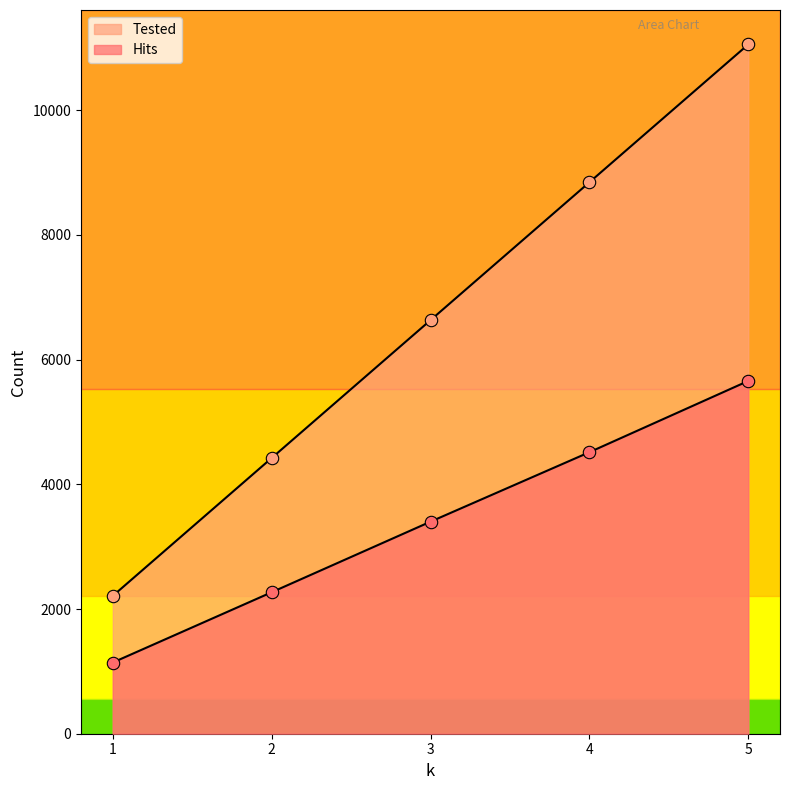

What is the total value across all series at 3?

10034